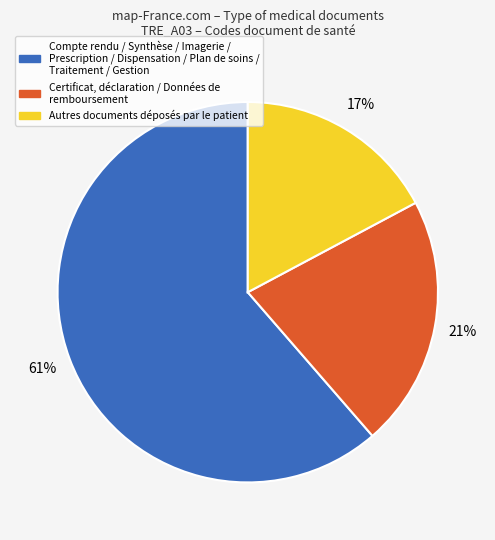

Is there a majority slice in this chart?

Yes